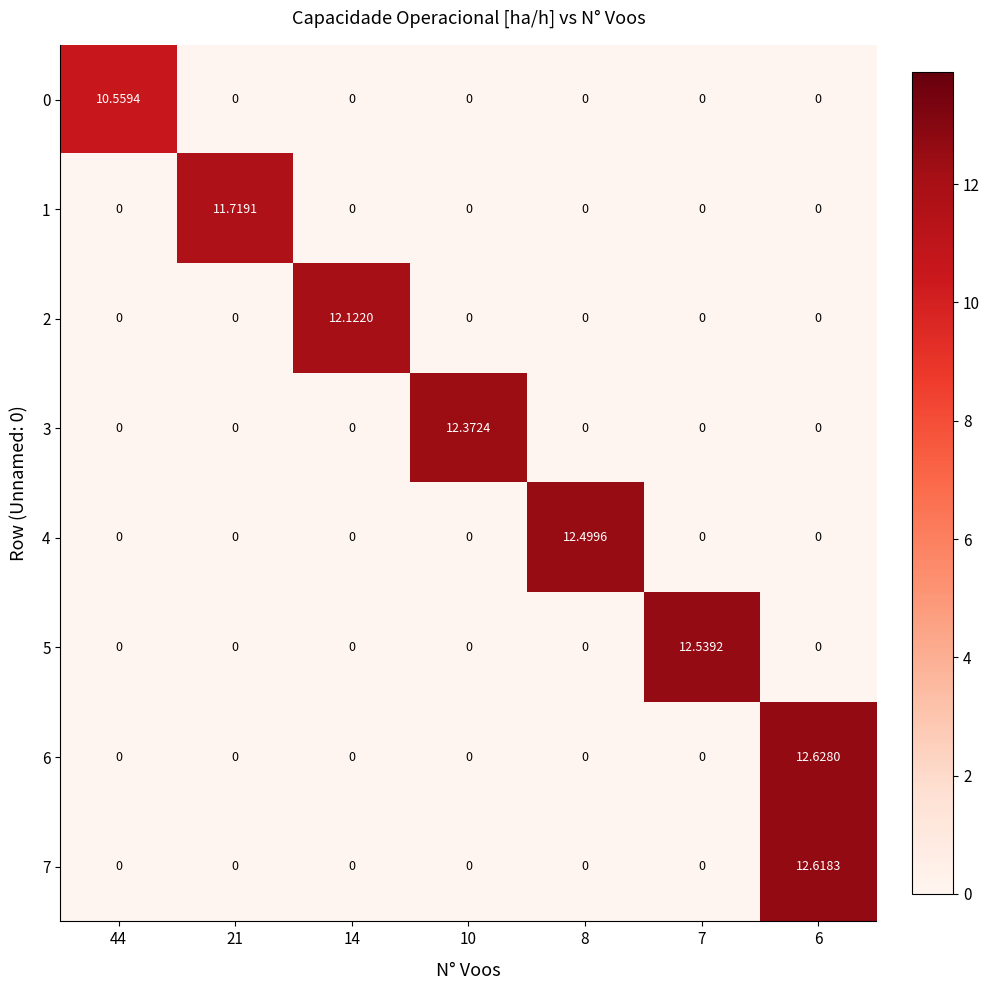

How many values in 7 are above zero?

1